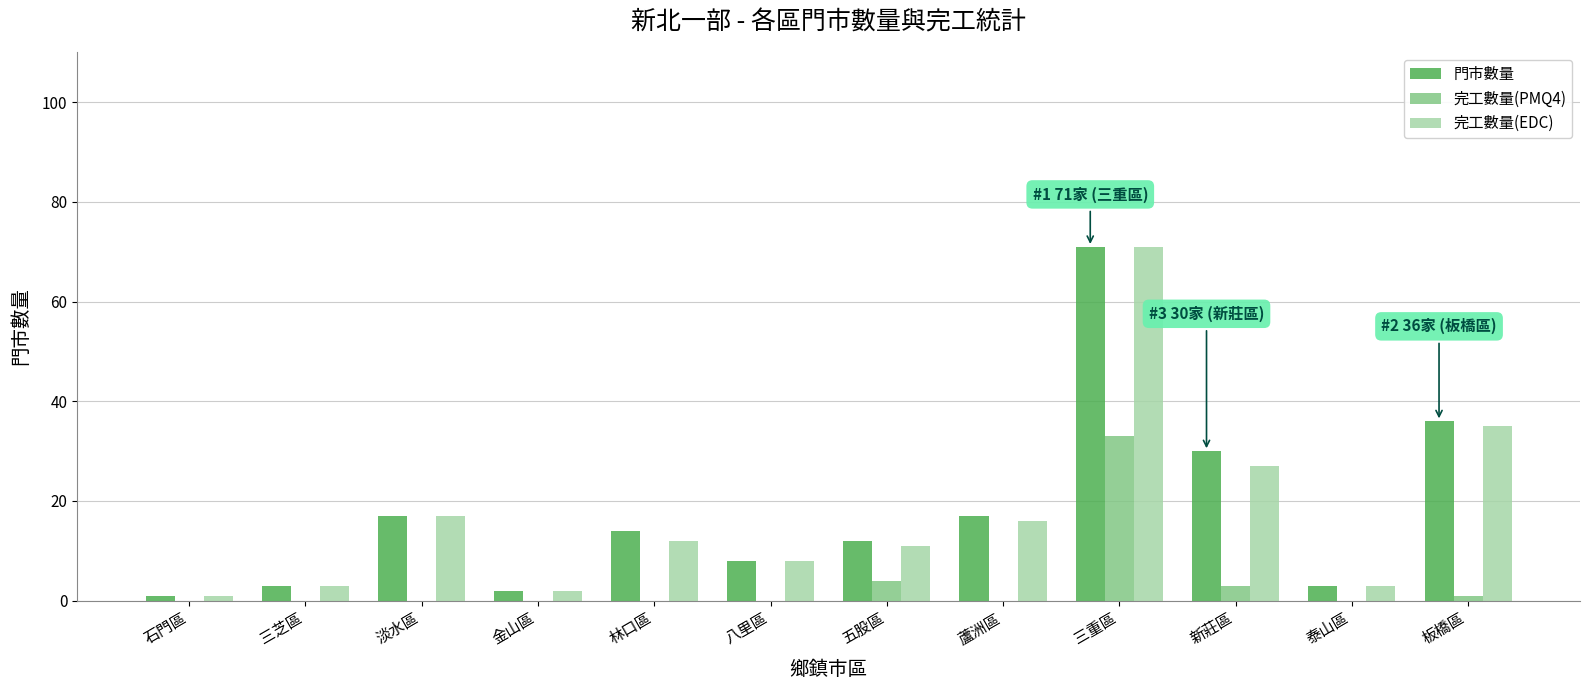

True or false: 門市數量 has a value of 30 at 新莊區.

True